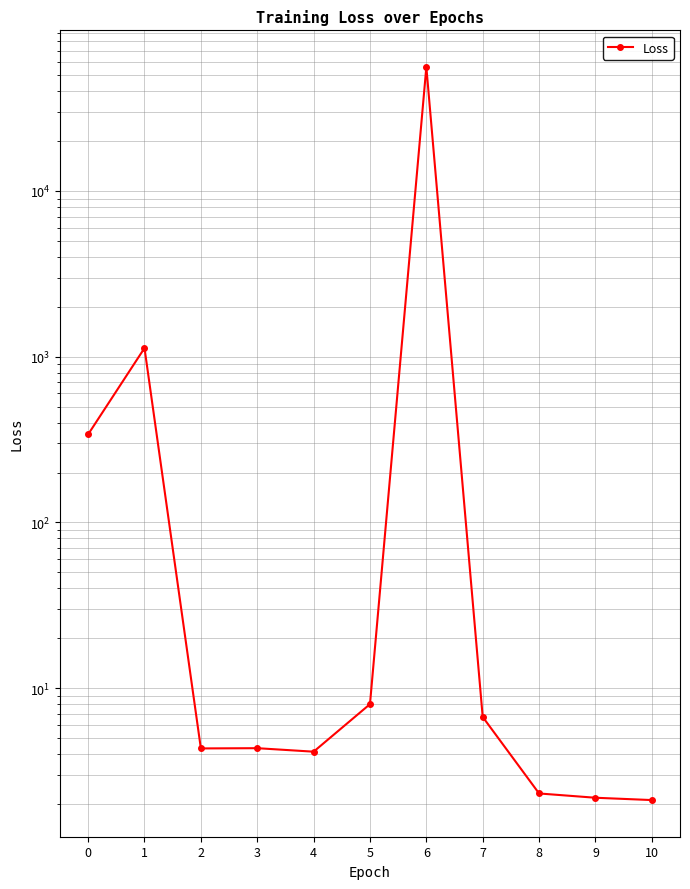

How many points are lower than both their immediate neighbors (excluding endpoints)?

2